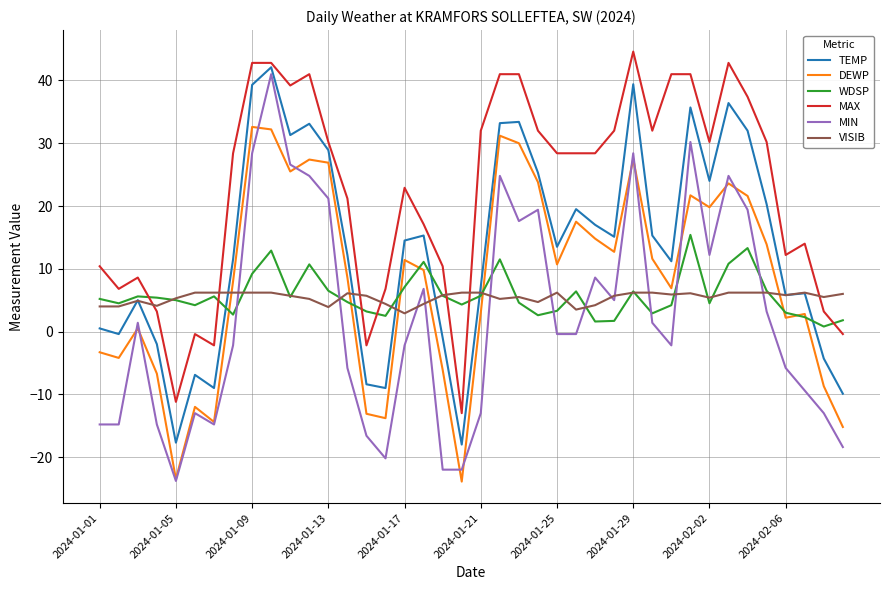

What is the minimum value shown in the chart?

-23.9